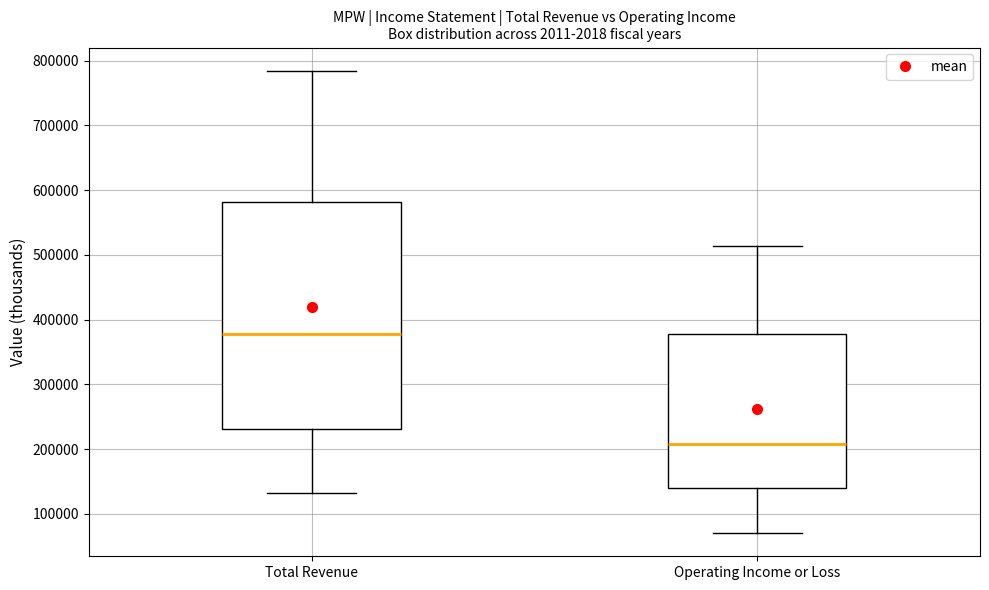

Where is the upper edge of the box for Operating Income or Loss on the y-axis? The values are not printed on the chart, so give them approximately, as read against the axis.

380000